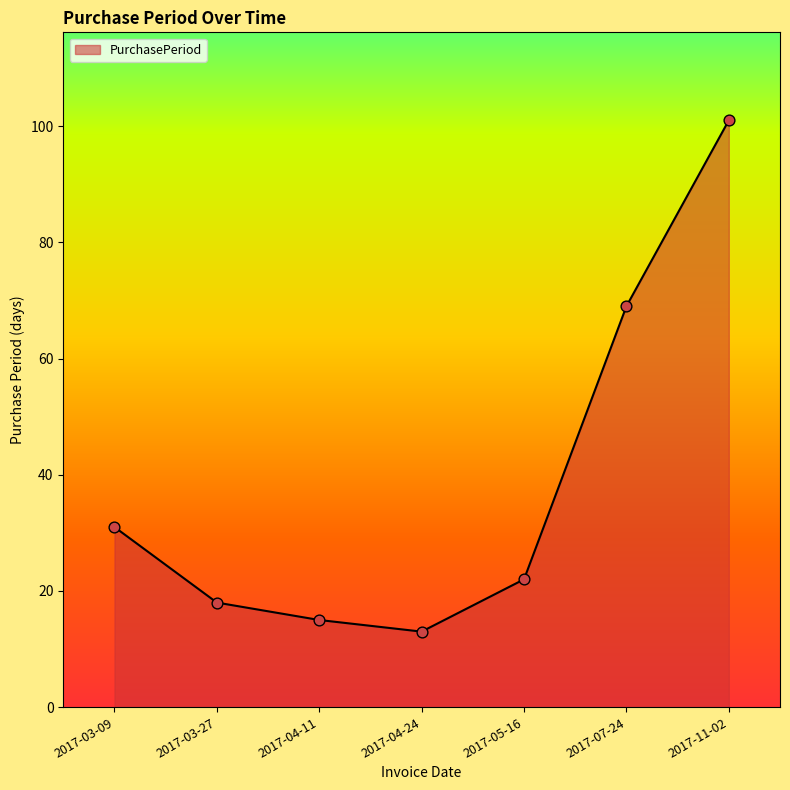

Between 2017-05-16 and 2017-07-24, which is larger?

2017-07-24